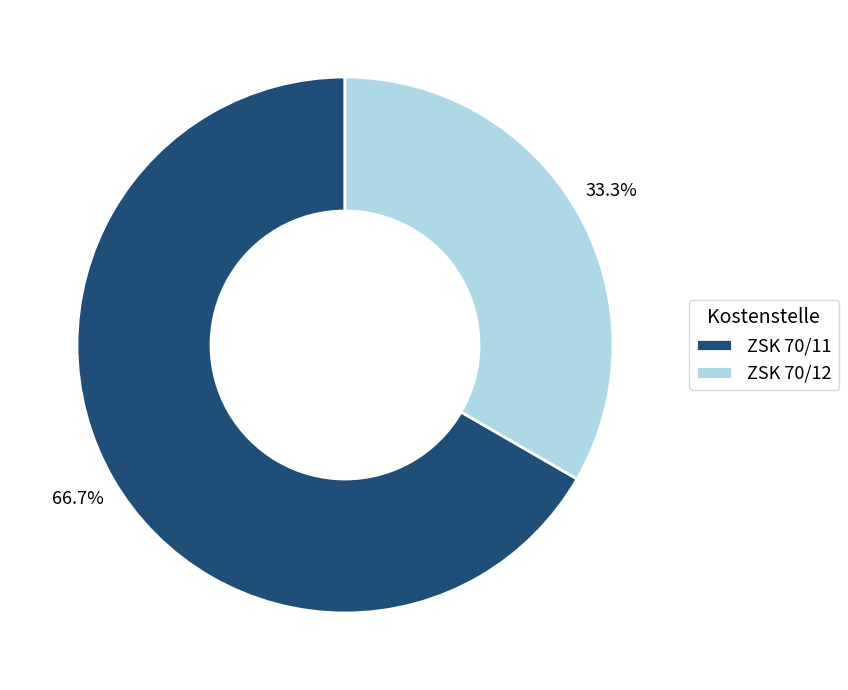

What is the majority slice?

ZSK 70/11